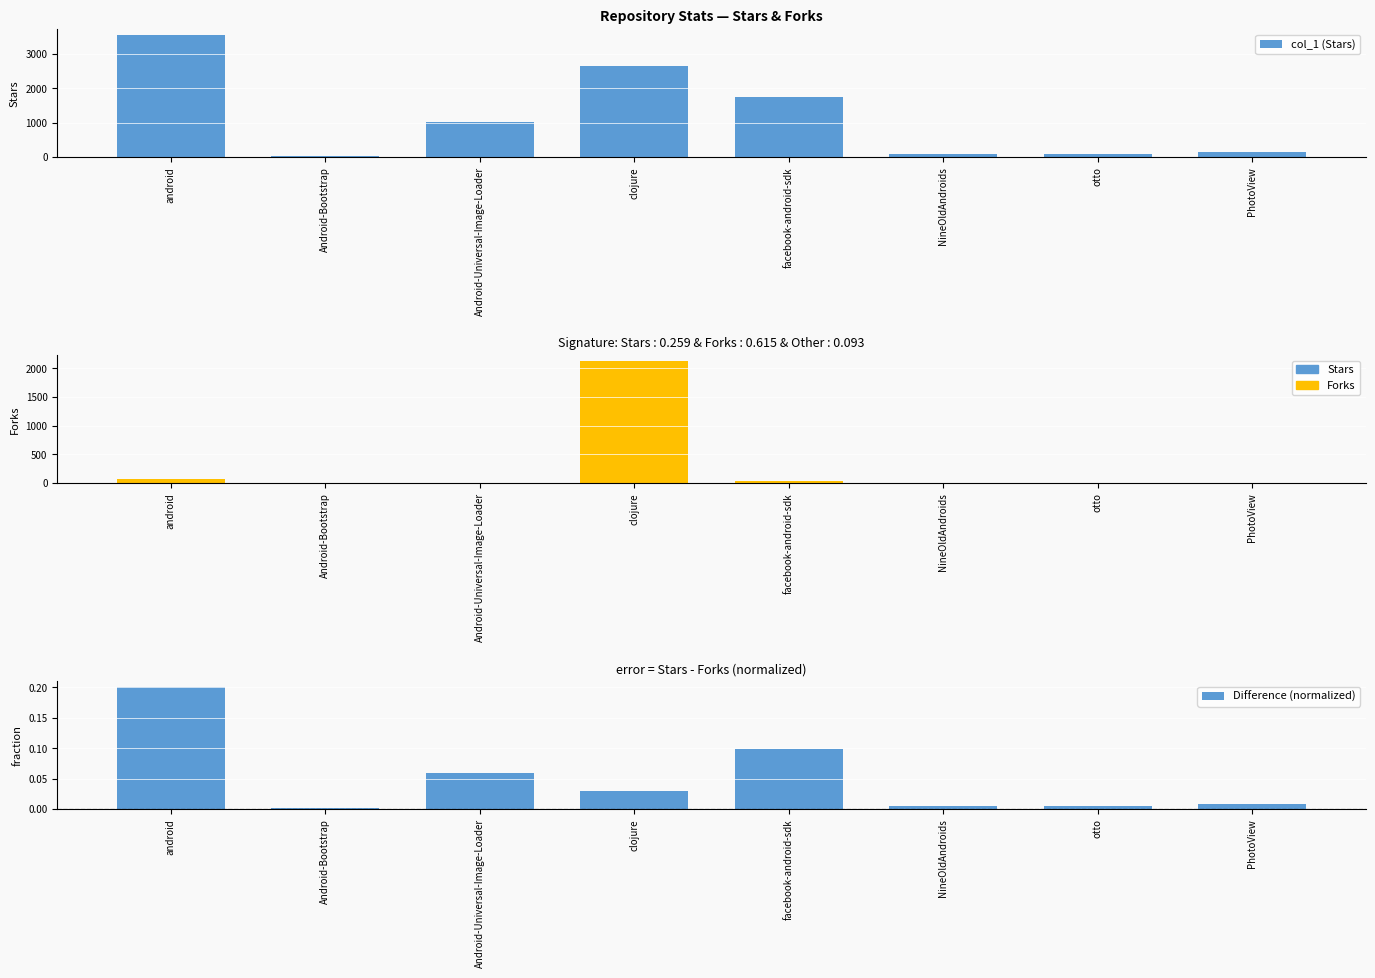

The Difference (normalized) series shows 0.0 at PhotoView. True or false?

False